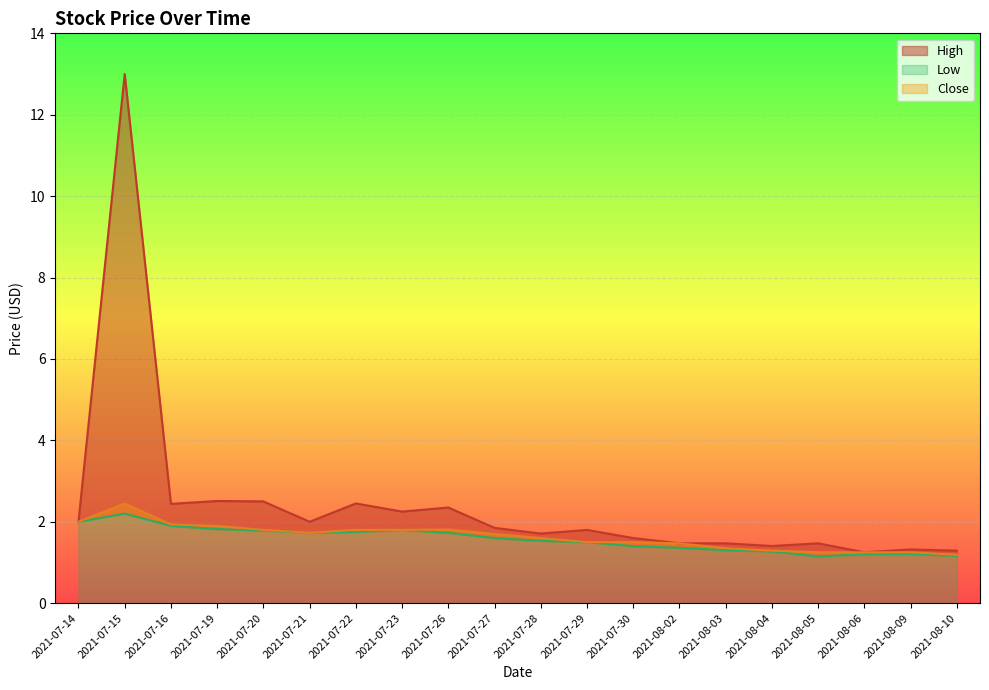

Which category has the highest value in the High series?

2021-07-15